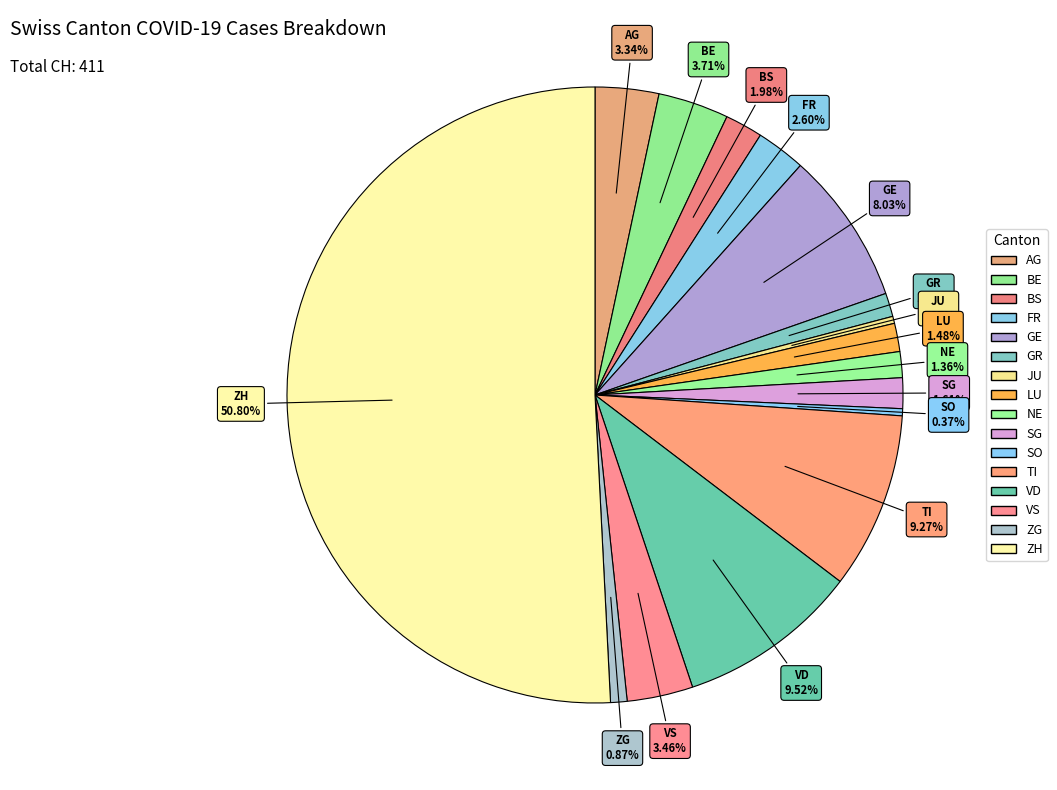

How many segments does this pie chart have?

16